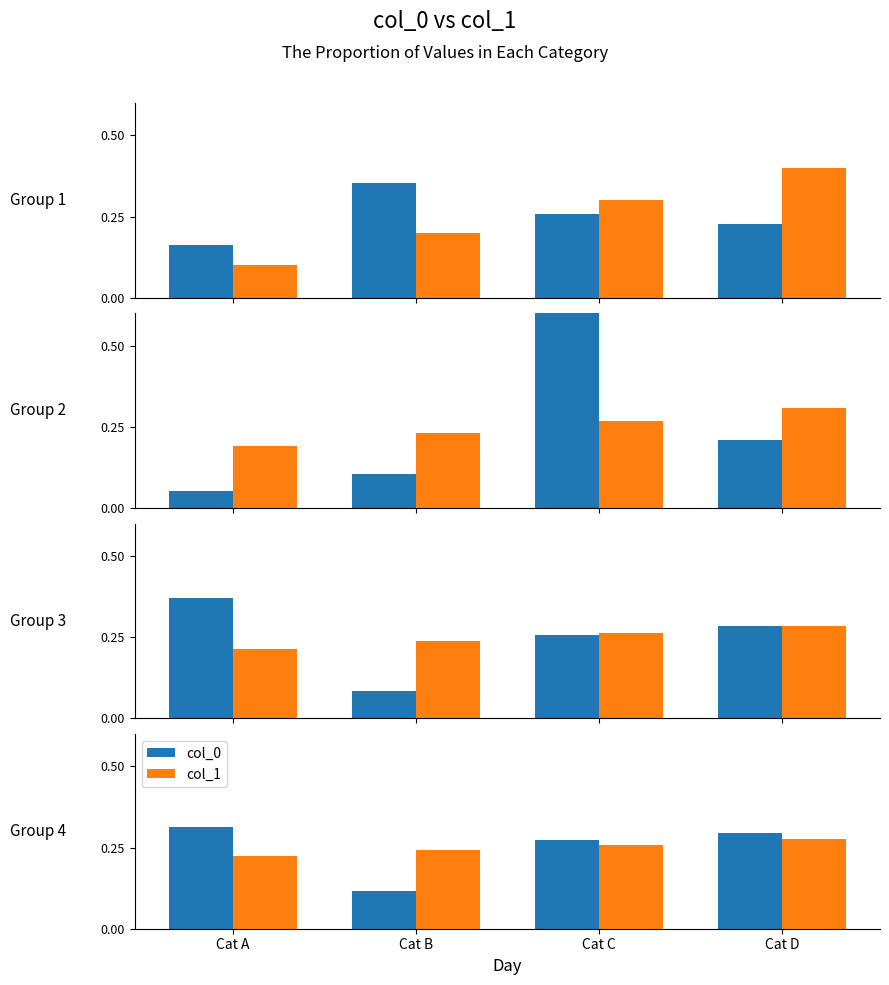

Count the col_0 values in the range 0 to 1.

4